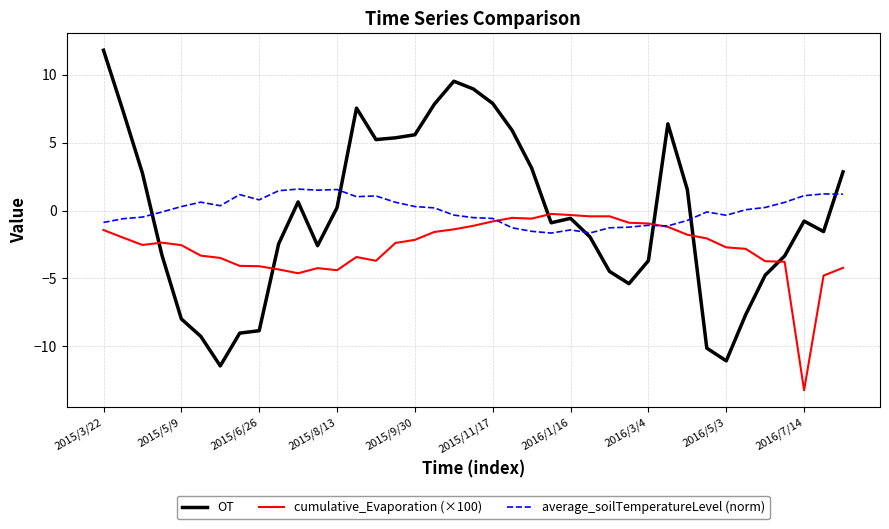

True or false: cumulative_Evaporation (×100) has more than 1 interior local peaks.

True